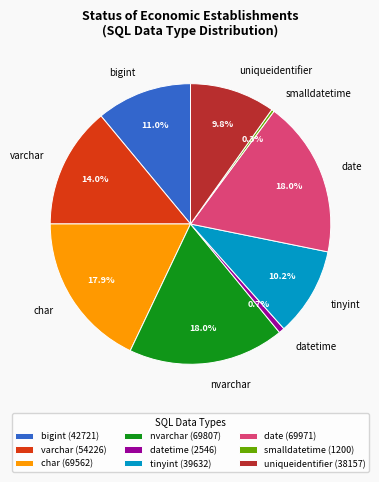

To the nearest percent, what is the combined percentage of tinyint and varchar?

24%